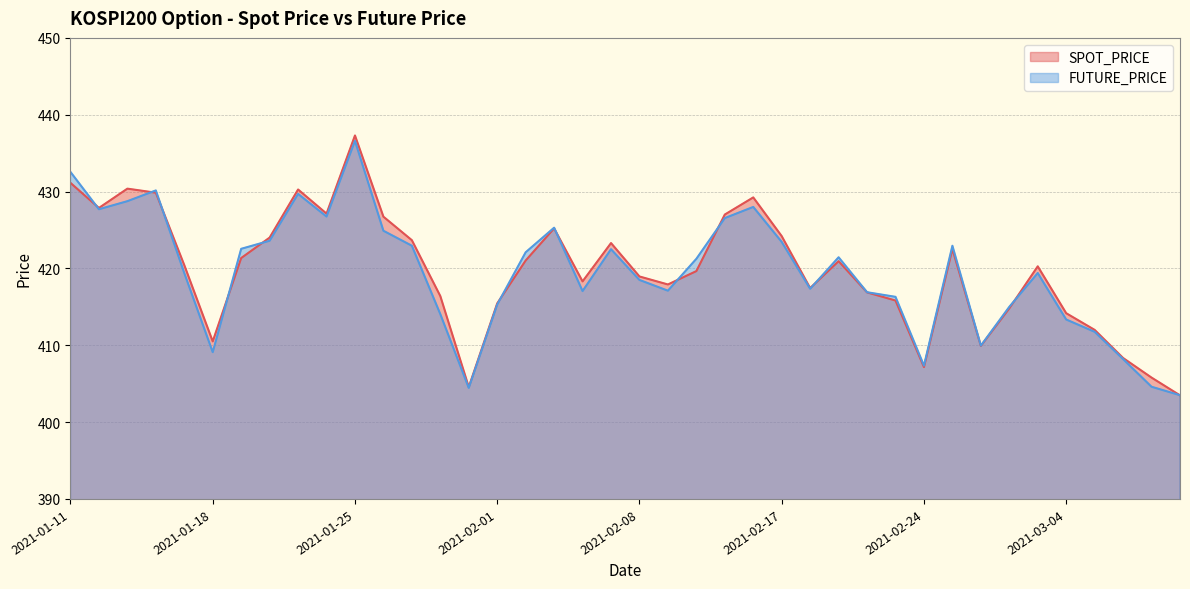

What position from the left is 2021-02-17?

26